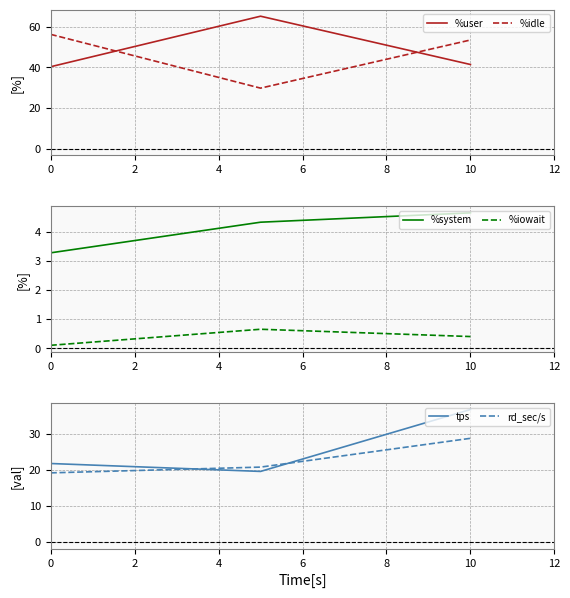

How many values in the tps series are below 21?

1